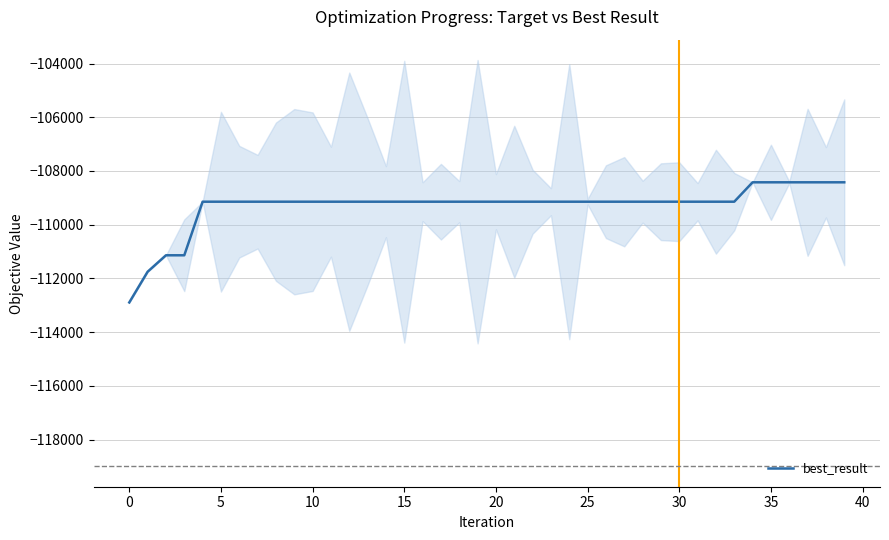

What is the smallest value displayed?

-112896